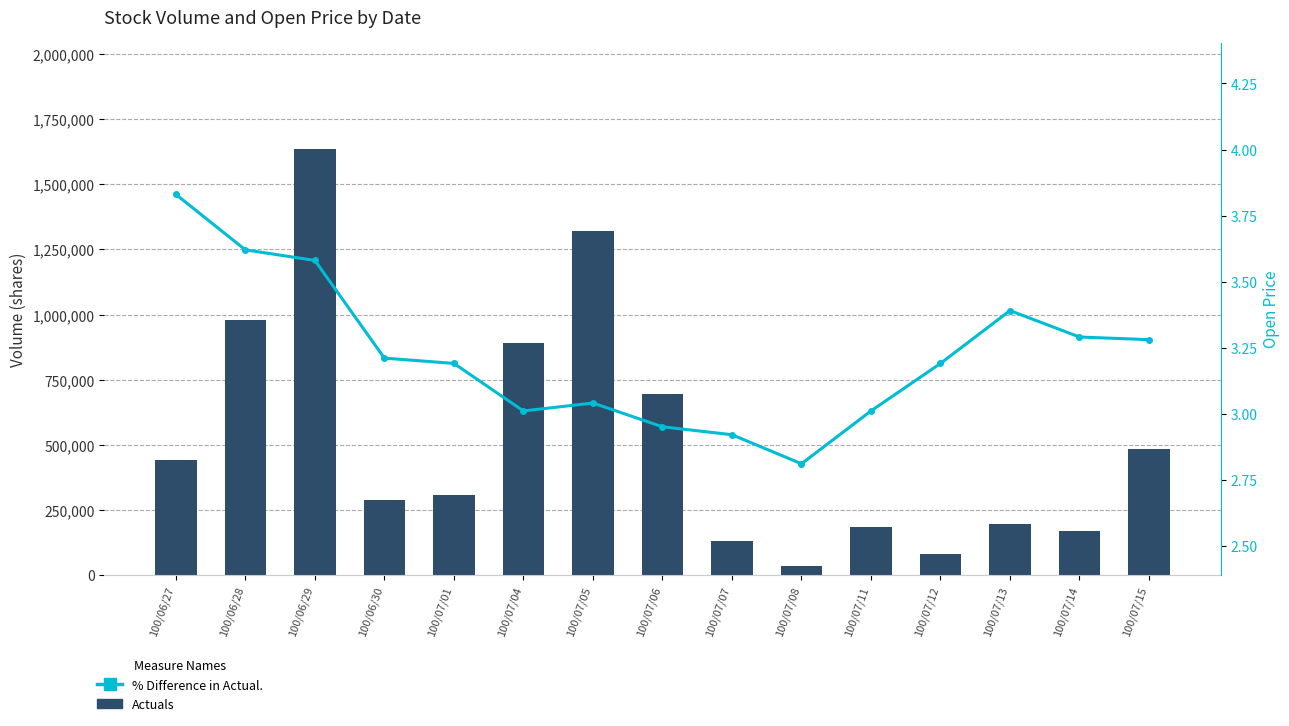

What are all the series names shown in the legend?

Actuals, % Difference in Actual.